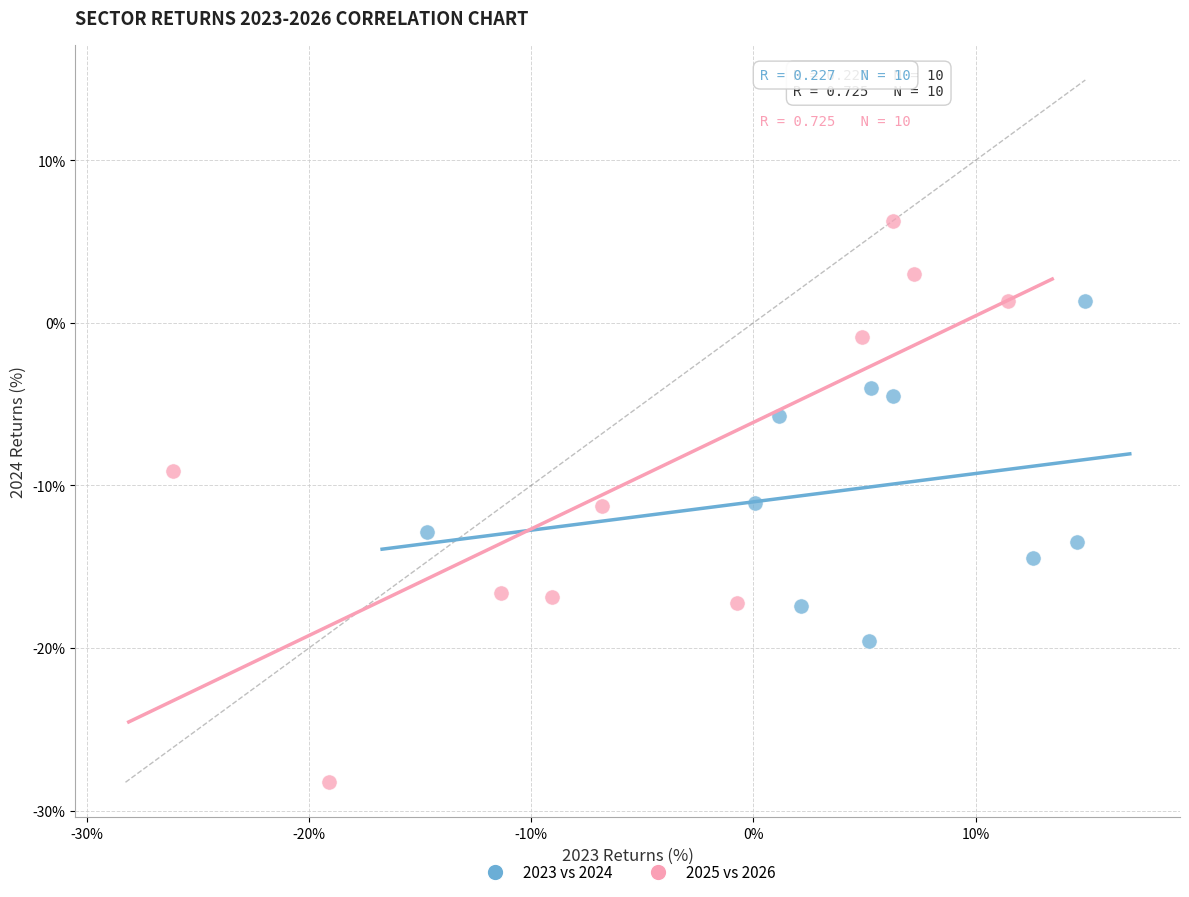

What are all the series names shown in the legend?

2023 vs 2024, 2025 vs 2026